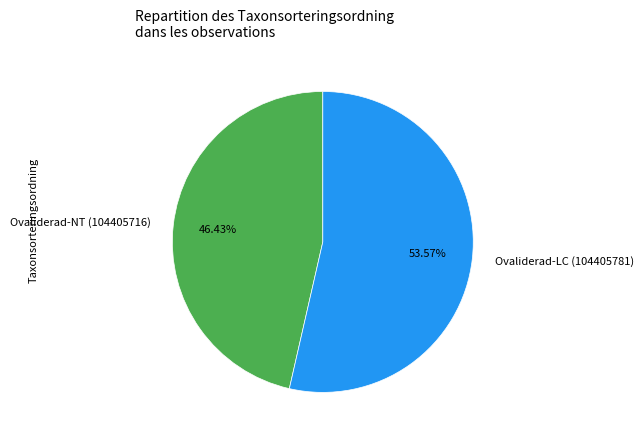

Is there any slice that represents more than half of the pie?

Yes